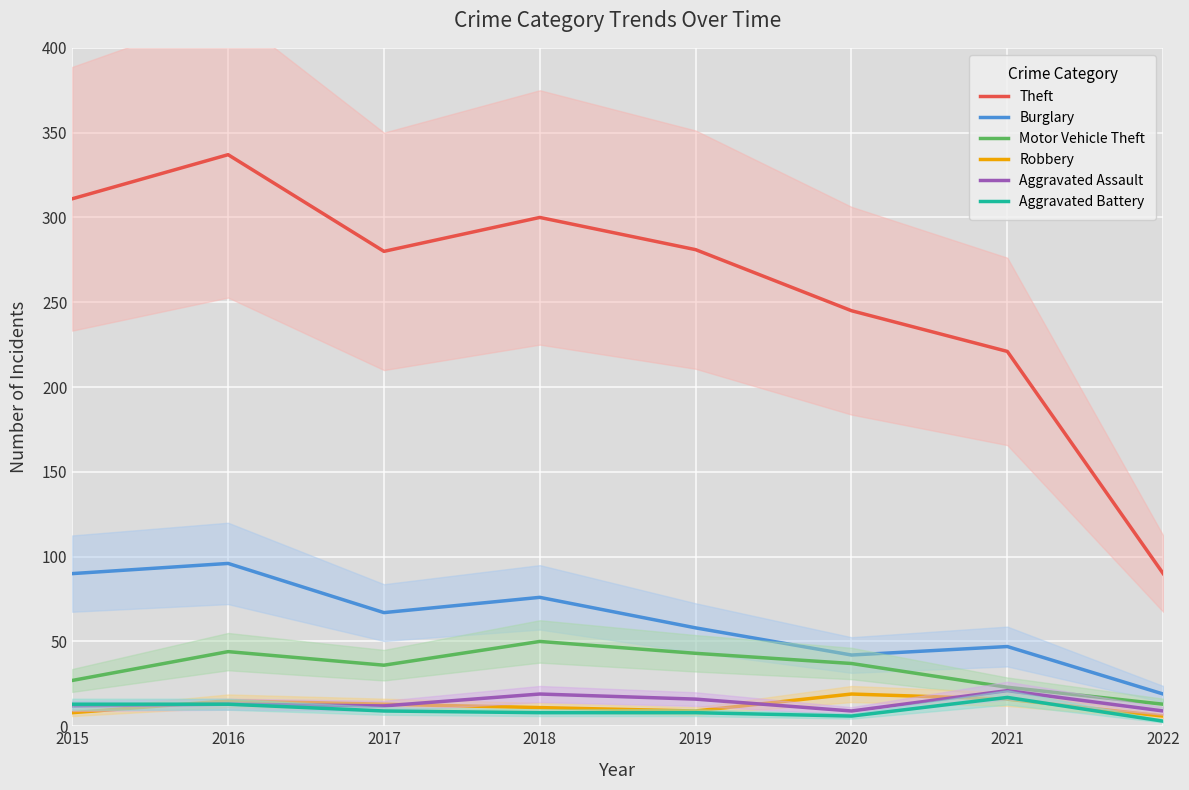

How many data points in Motor Vehicle Theft are above 37?

3